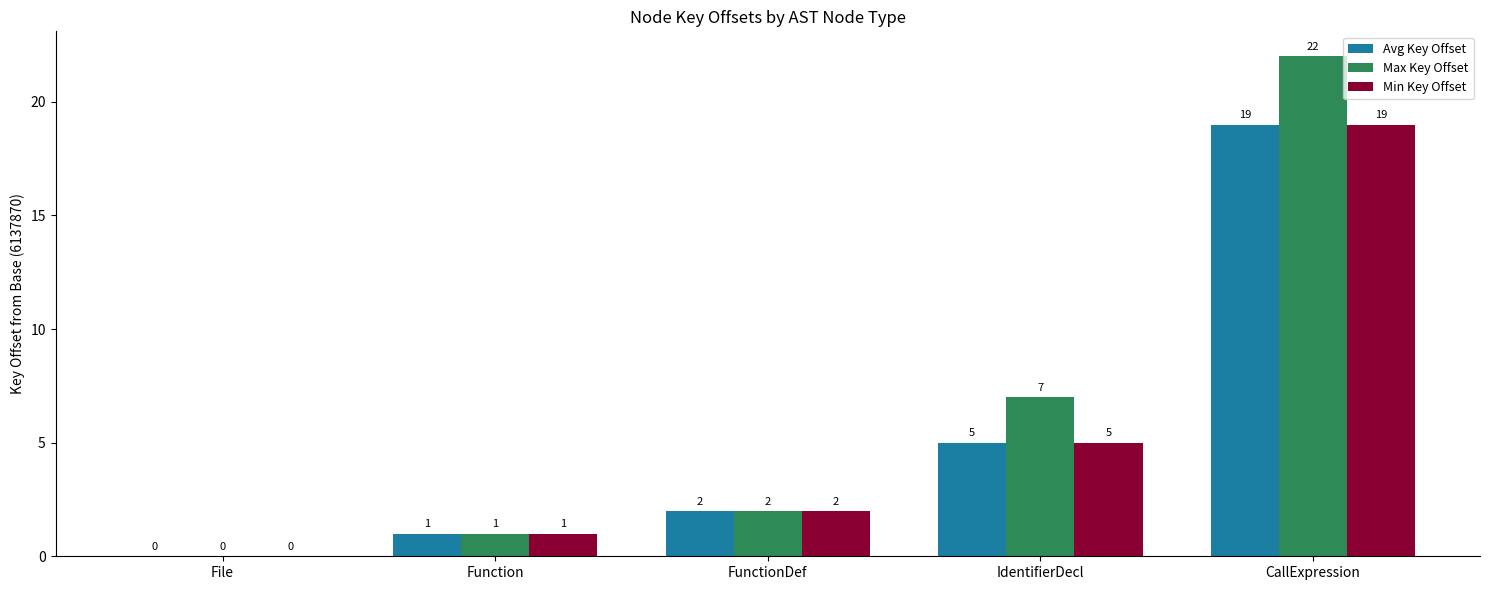

Which series changed the most between FunctionDef and CallExpression?

Max Key Offset